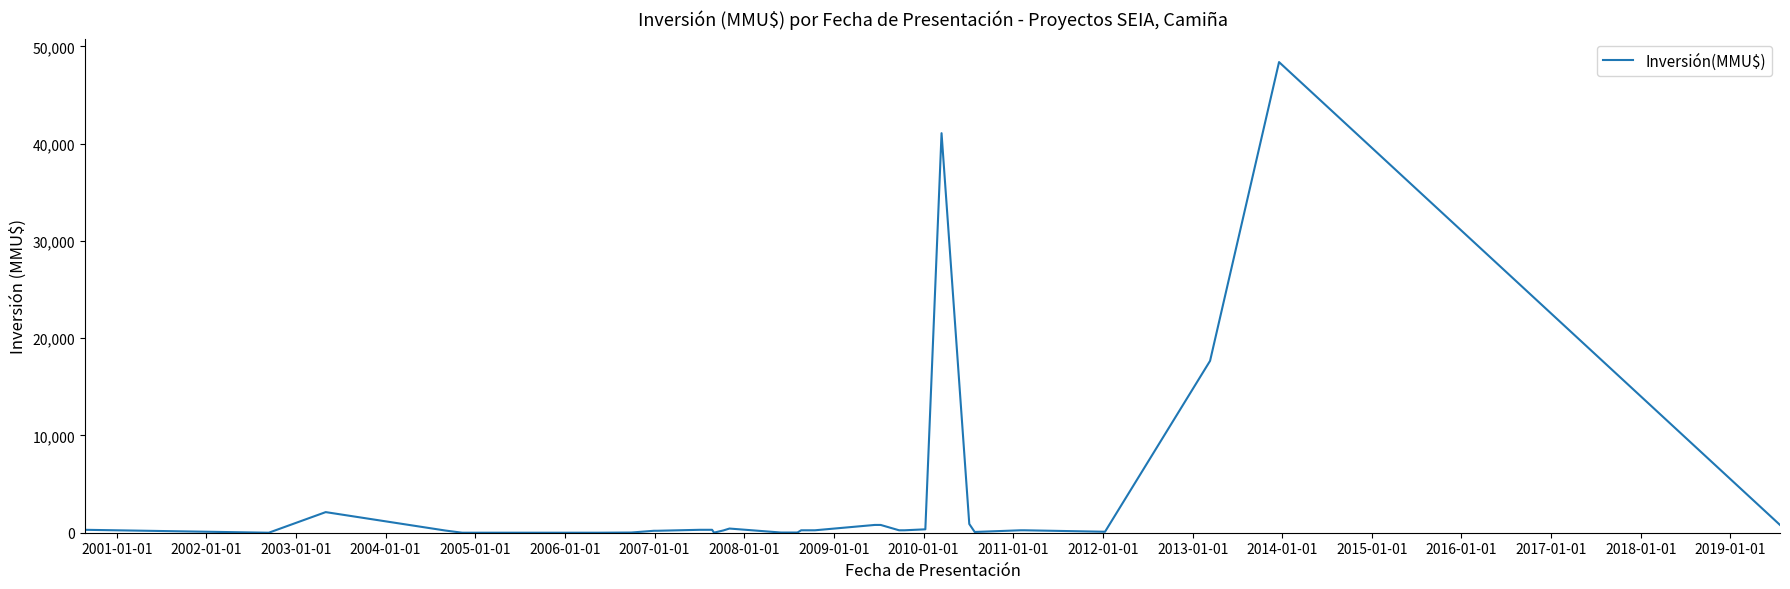

What is the maximum value shown in the chart?

48384